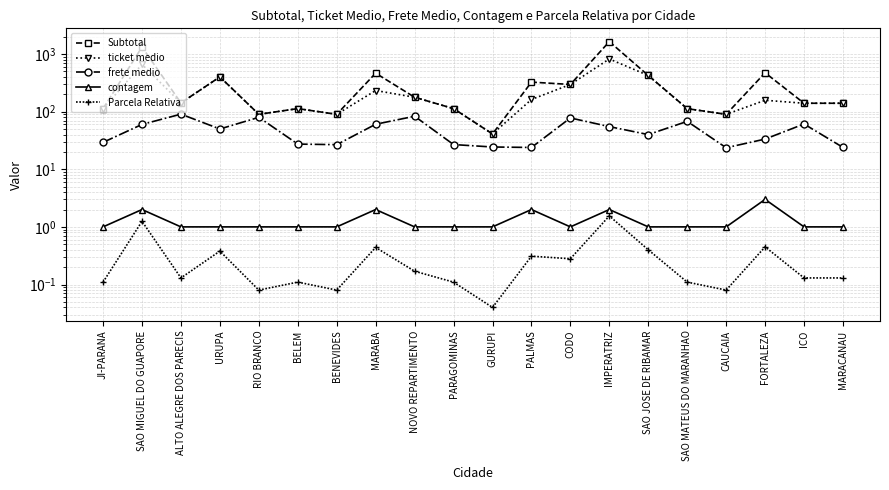

Reading left to right, list all the values displayed in this chart.

Subtotal: JI-PARANA=112.9	SAO MIGUEL DO GUAPORE=1321.6	ALTO ALEGRE DOS PARECIS=141.8	URUPA=401.3	RIO BRANCO=89.9	BELEM=112.9	BENEVIDES=89.9	MARABA=465.3	NOVO REPARTIMENTO=177.8	PARAGOMINAS=112.9	GURUPI=41.0	PALMAS=325.5	CODO=296.5	IMPERATRIZ=1642.1	SAO JOSE DE RIBAMAR=424.1	SAO MATEUS DO MARANHAO=112.6	CAUCAIA=89.9	FORTALEZA=472.8	ICO=139.9	MARACANAU=139.9
ticket medio: JI-PARANA=112.9	SAO MIGUEL DO GUAPORE=660.8	ALTO ALEGRE DOS PARECIS=141.8	URUPA=401.3	RIO BRANCO=89.9	BELEM=112.9	BENEVIDES=89.9	MARABA=232.7	NOVO REPARTIMENTO=177.8	PARAGOMINAS=112.9	GURUPI=41.0	PALMAS=162.8	CODO=296.5	IMPERATRIZ=821.0	SAO JOSE DE RIBAMAR=424.1	SAO MATEUS DO MARANHAO=112.6	CAUCAIA=89.9	FORTALEZA=157.6	ICO=139.9	MARACANAU=139.9
frete medio: JI-PARANA=29.3	SAO MIGUEL DO GUAPORE=60.0	ALTO ALEGRE DOS PARECIS=90.5	URUPA=50.0	RIO BRANCO=79.8	BELEM=27.4	BENEVIDES=26.7	MARABA=60.5	NOVO REPARTIMENTO=83.2	PARAGOMINAS=26.8	GURUPI=24.4	PALMAS=23.9	CODO=77.8	IMPERATRIZ=55.0	SAO JOSE DE RIBAMAR=40.0	SAO MATEUS DO MARANHAO=67.8	CAUCAIA=23.6	FORTALEZA=33.4	ICO=61.0	MARACANAU=23.9
contagem: JI-PARANA=1.0	SAO MIGUEL DO GUAPORE=2.0	ALTO ALEGRE DOS PARECIS=1.0	URUPA=1.0	RIO BRANCO=1.0	BELEM=1.0	BENEVIDES=1.0	MARABA=2.0	NOVO REPARTIMENTO=1.0	PARAGOMINAS=1.0	GURUPI=1.0	PALMAS=2.0	CODO=1.0	IMPERATRIZ=2.0	SAO JOSE DE RIBAMAR=1.0	SAO MATEUS DO MARANHAO=1.0	CAUCAIA=1.0	FORTALEZA=3.0	ICO=1.0	MARACANAU=1.0
Parcela Relativa: JI-PARANA=0.1	SAO MIGUEL DO GUAPORE=1.2	ALTO ALEGRE DOS PARECIS=0.1	URUPA=0.4	RIO BRANCO=0.1	BELEM=0.1	BENEVIDES=0.1	MARABA=0.4	NOVO REPARTIMENTO=0.2	PARAGOMINAS=0.1	GURUPI=0.0	PALMAS=0.3	CODO=0.3	IMPERATRIZ=1.6	SAO JOSE DE RIBAMAR=0.4	SAO MATEUS DO MARANHAO=0.1	CAUCAIA=0.1	FORTALEZA=0.5	ICO=0.1	MARACANAU=0.1